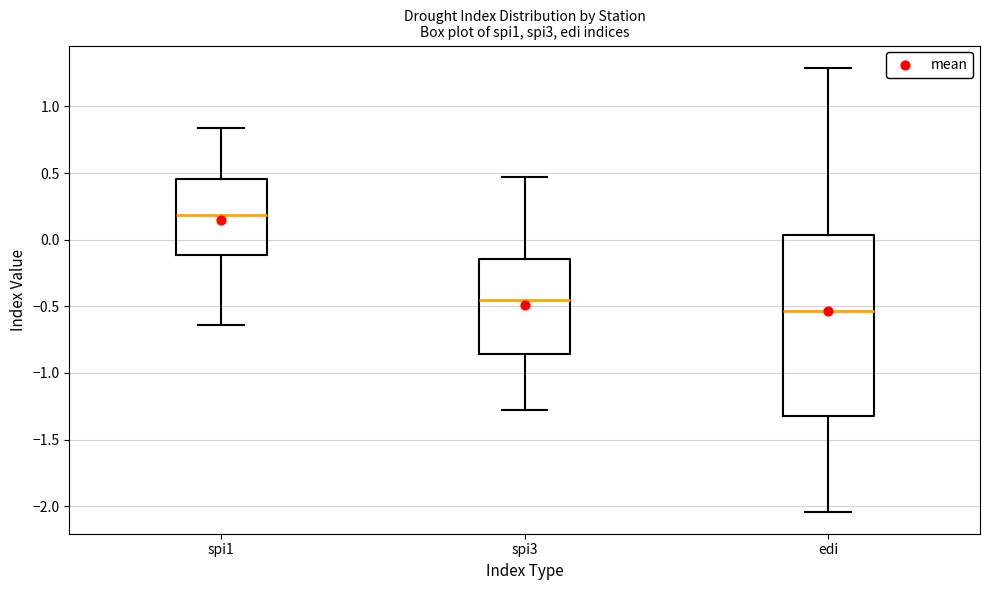

Reading left to right, transcribe this box plot: for each box, give where its median line is, the range the box spans, and where its two whiskers end, as read against the y-axis. The values are not printed on the chart, so give them approximately, as read against the axis.

spi1: median 0.20, box -0.10 to 0.45, whiskers -0.65 to 0.85
spi3: median -0.45, box -0.85 to -0.15, whiskers -1.30 to 0.45
edi: median -0.55, box -1.30 to 0.05, whiskers -2.05 to 1.30